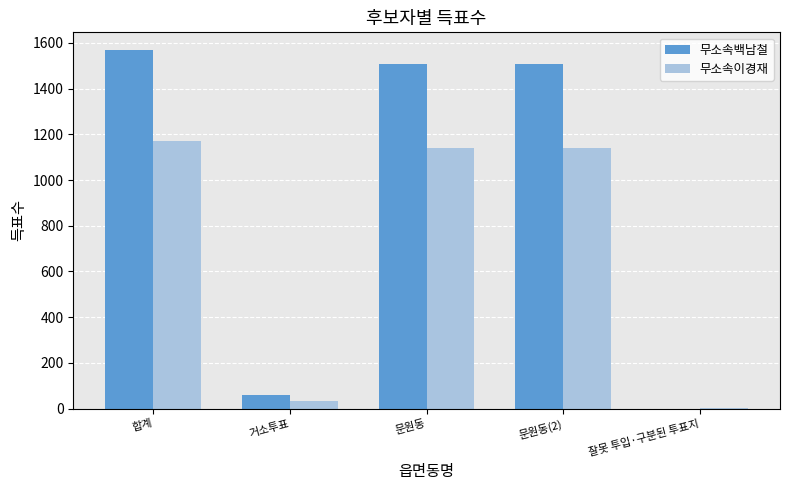

How many groups of bars are there?

5